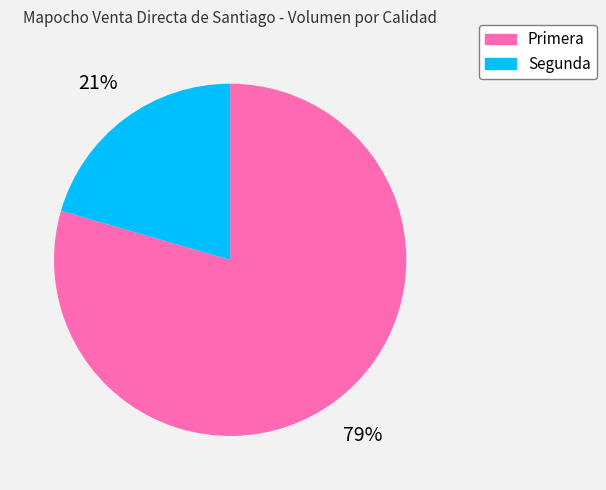

How many segments does this pie chart have?

2